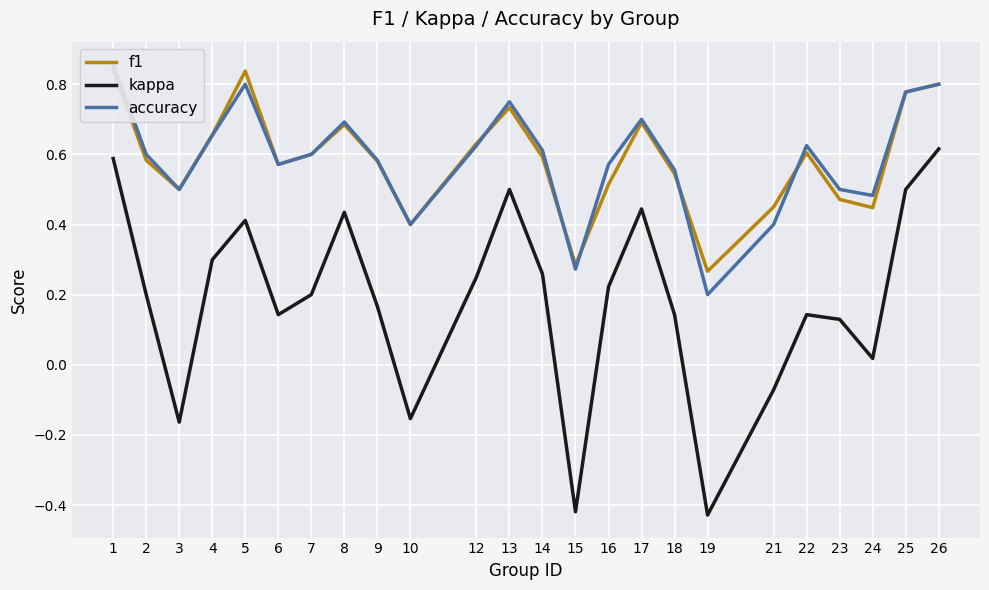

List the labels in order of f1 value, smallest first.

19, 15, 10, 24, 21, 23, 3, 16, 18, 6, 9, 2, 14, 7, 22, 12, 4, 8, 17, 13, 25, 26, 5, 1